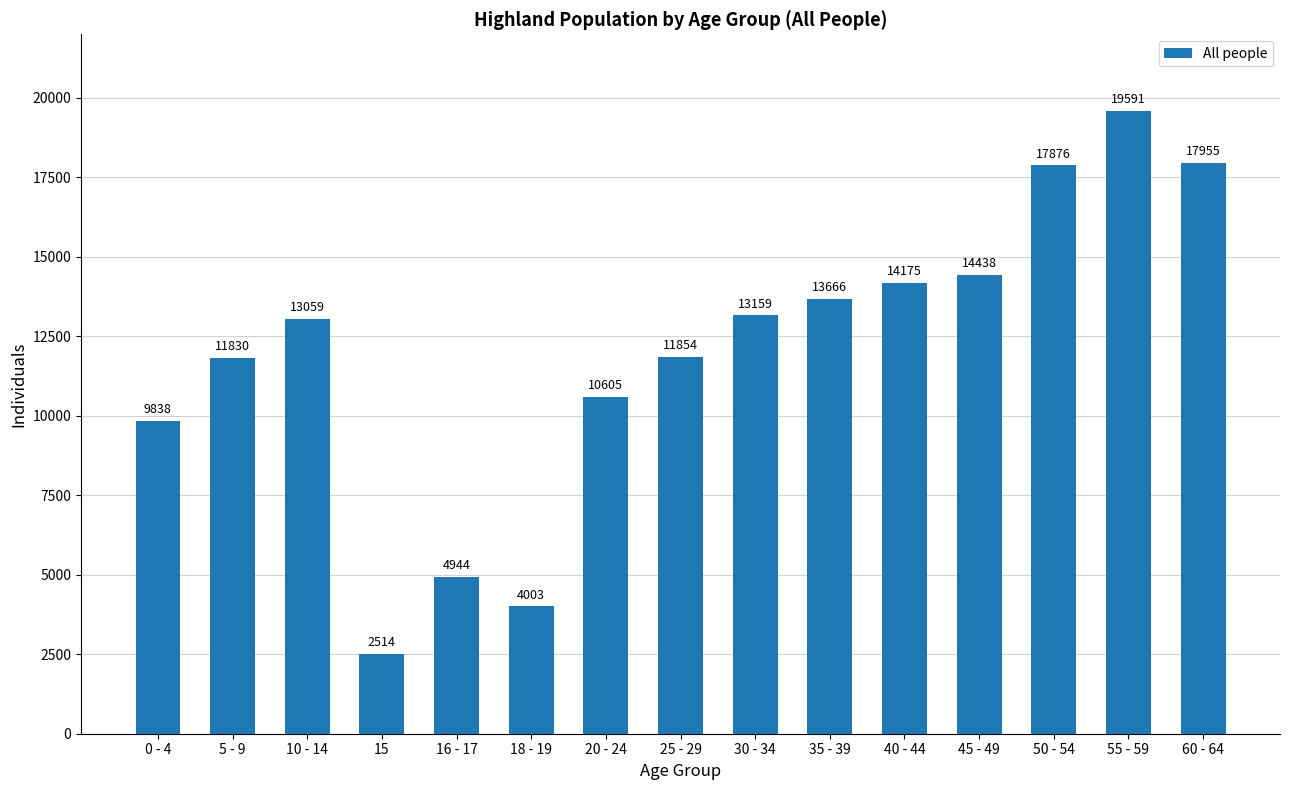

Does the chart contain any negative values?

No